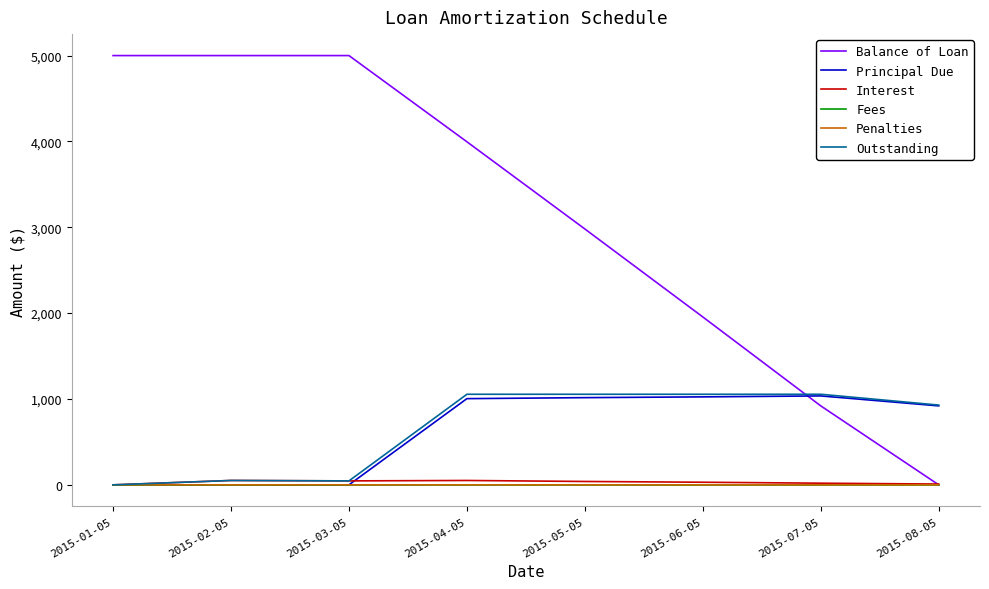

The value of Balance of Loan at 2015-02-05 is 3002.8. True or false?

False